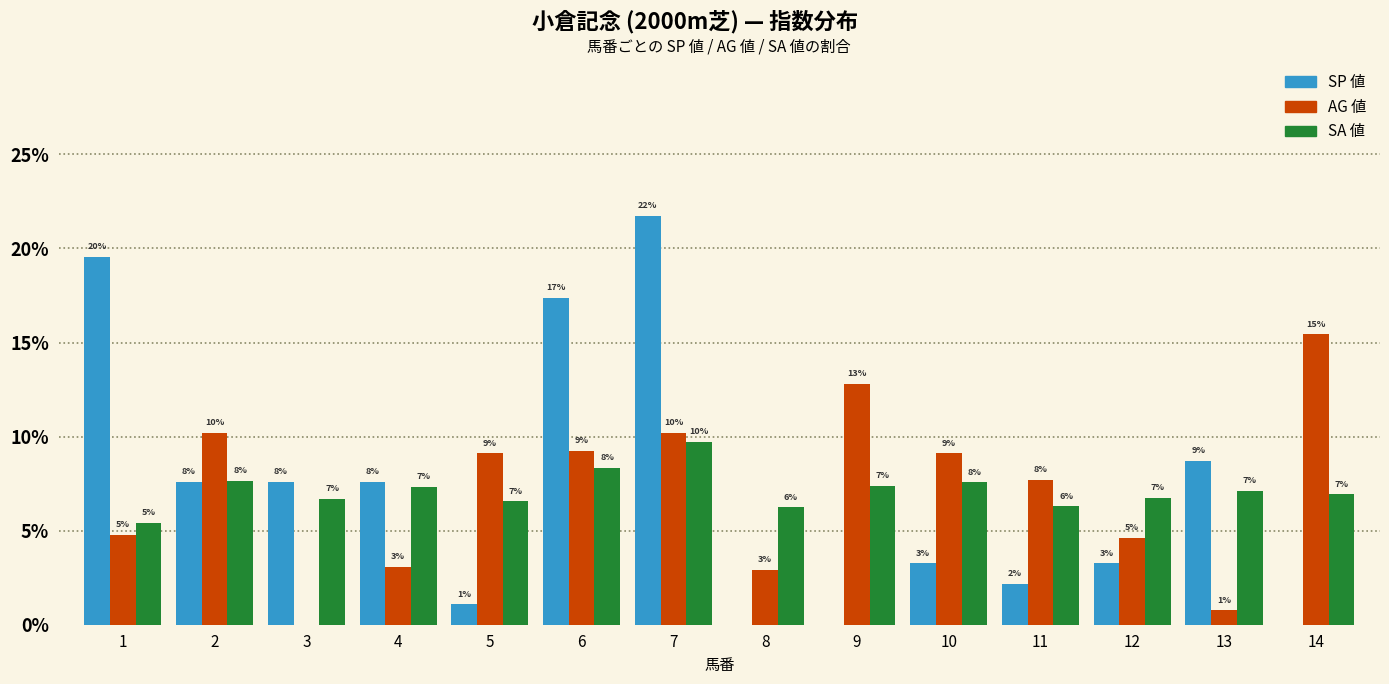

What are all the series names shown in the legend?

SP 値, AG 値, SA 値